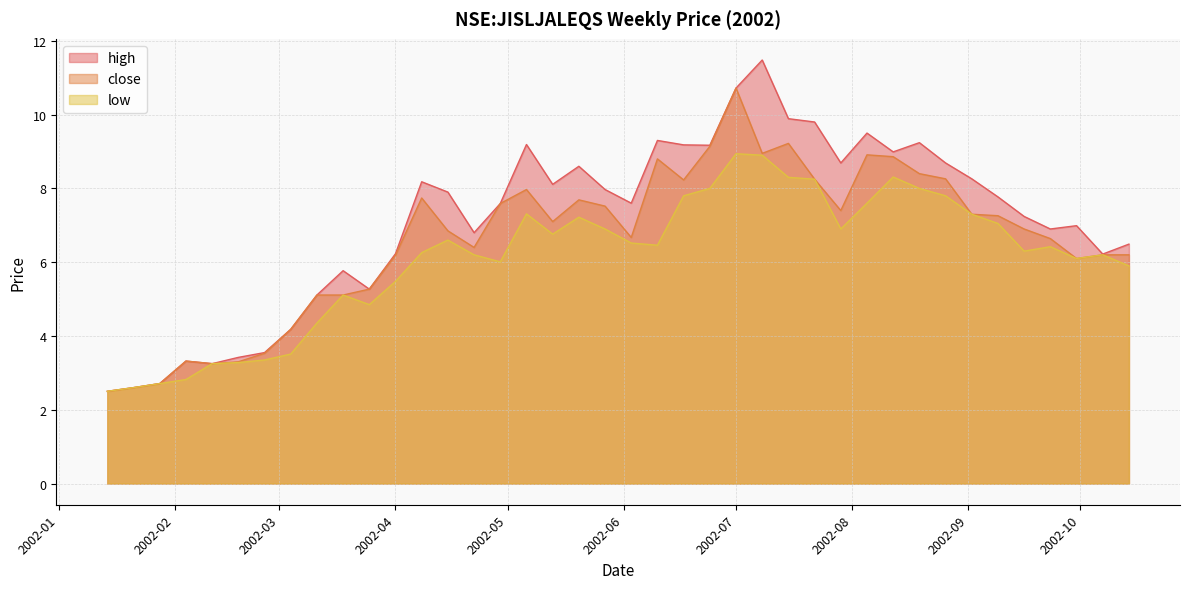

The close series shows 2.3 at 2002-05-27. True or false?

False